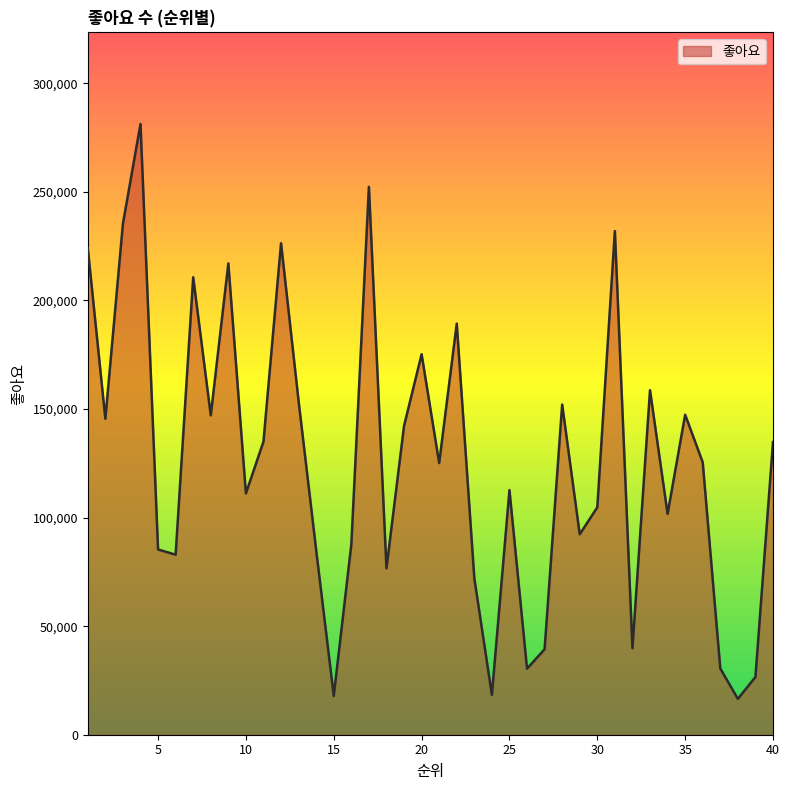

How many lines are shown in the chart?

1